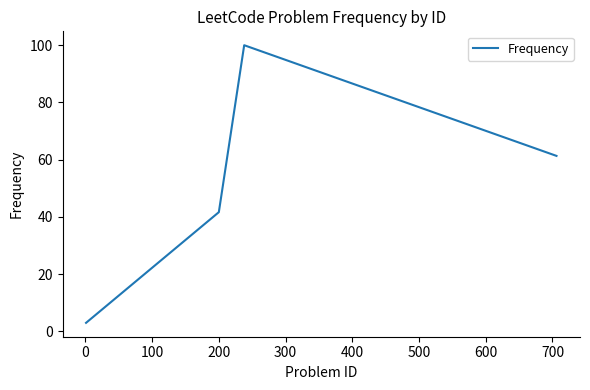

What is the greatest value displayed?

100.0